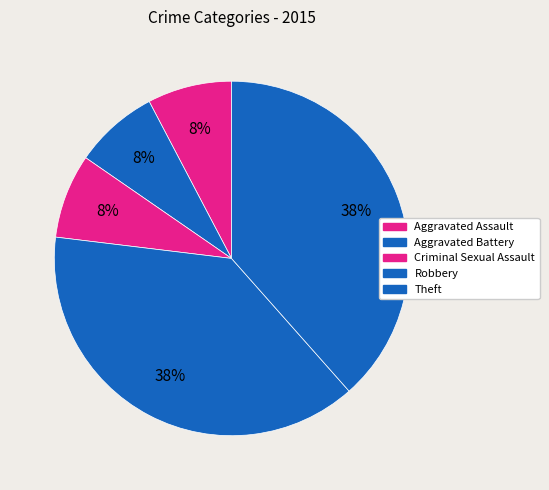

Is there a majority slice in this chart?

No